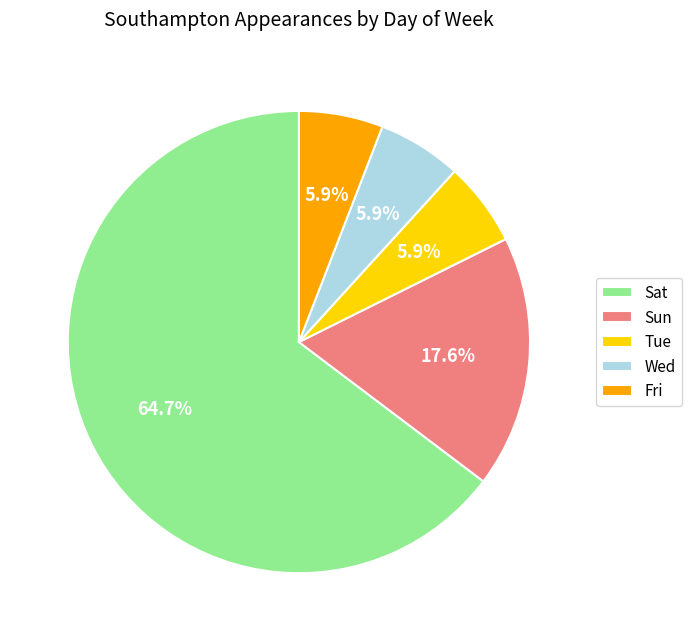

Is Sun the majority of the pie?

No